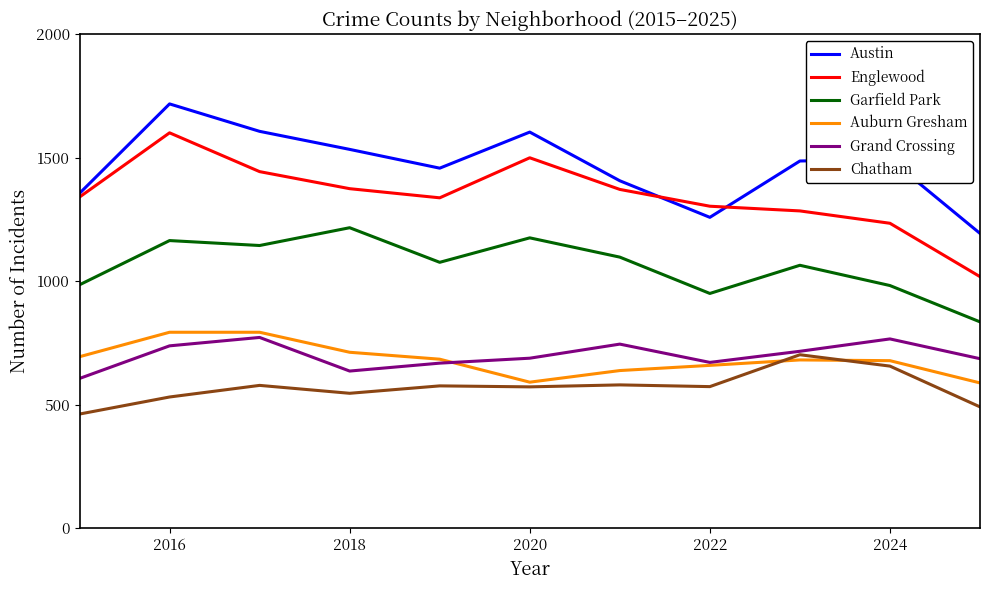

What is the highest value of the Englewood series?

1600